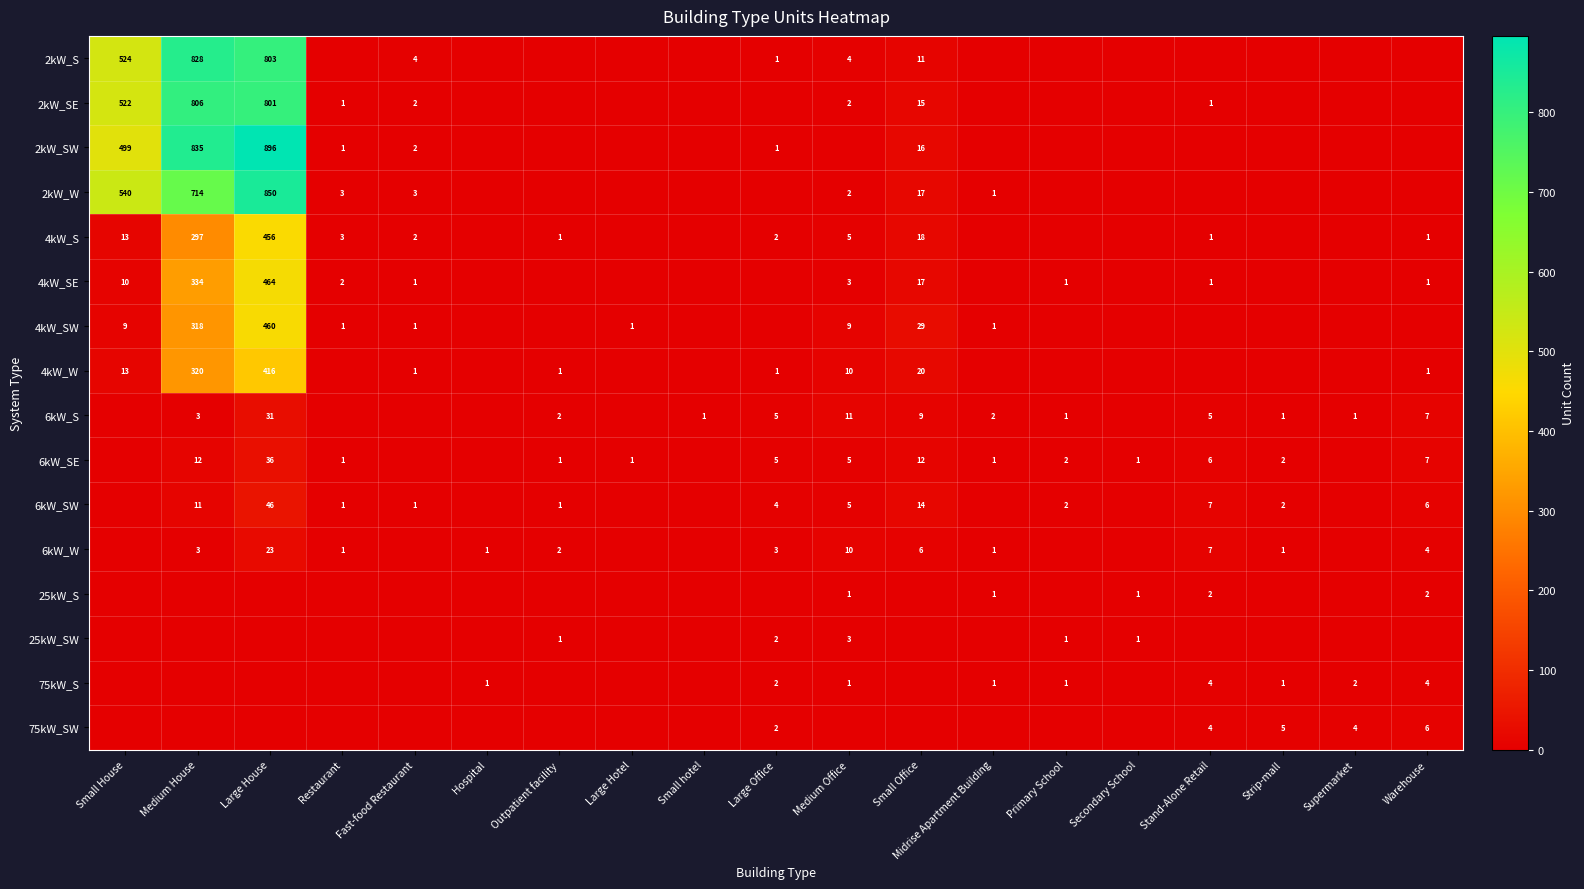

What is the difference between the 2kW_SW values at Large Office and Small Office?

15